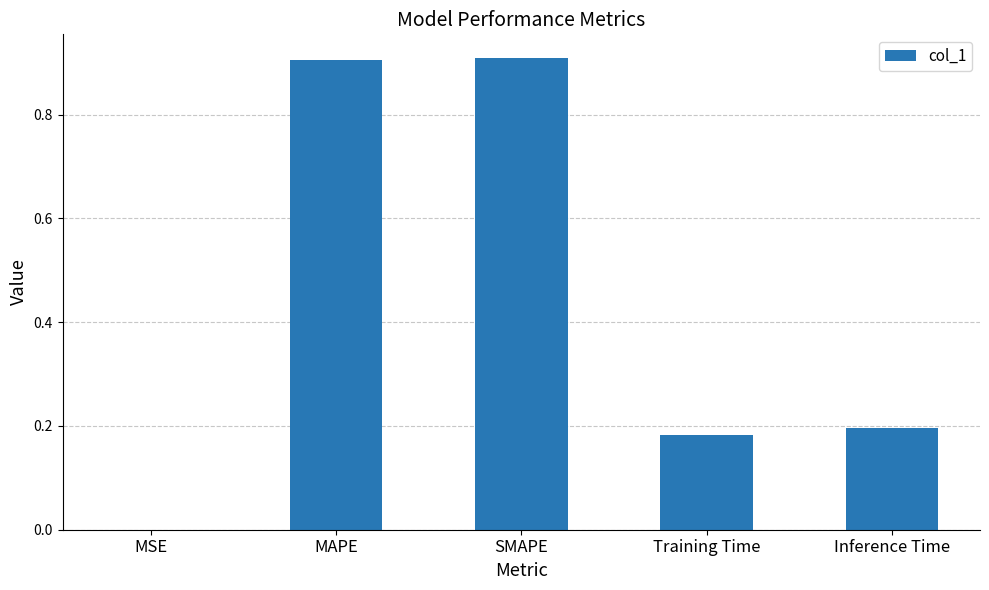

At which label is the value closest to 0?

MSE